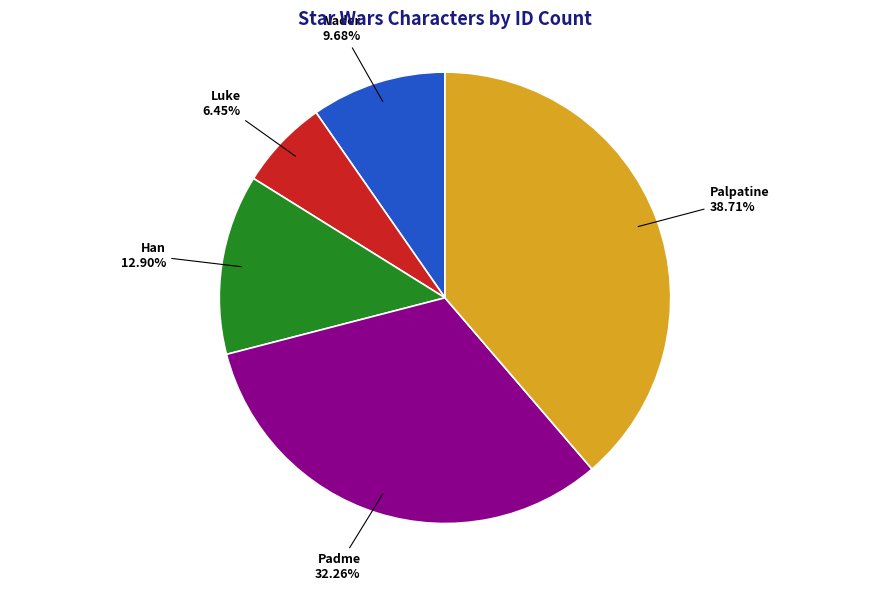

Which slice is the largest?

Palpatine